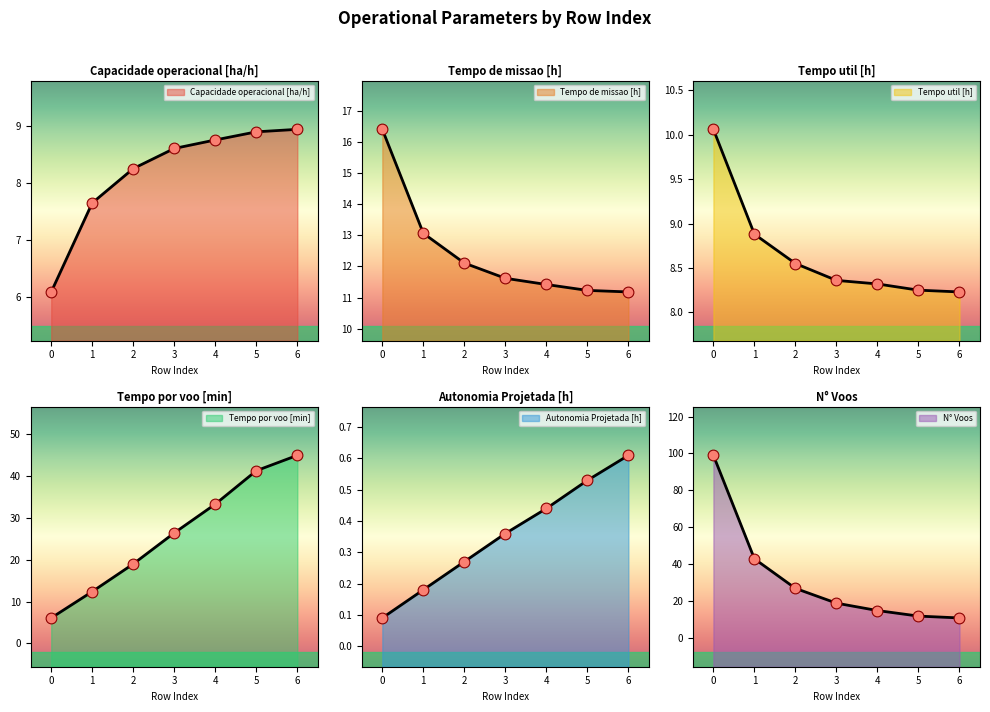

Which series has the largest total across all categories?

N° Voos